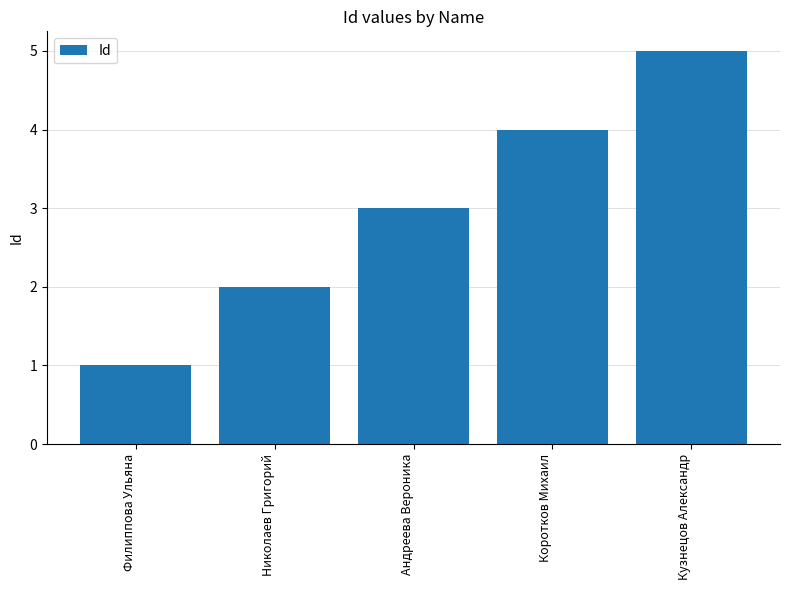

What is the difference between the maximum and minimum values?

4